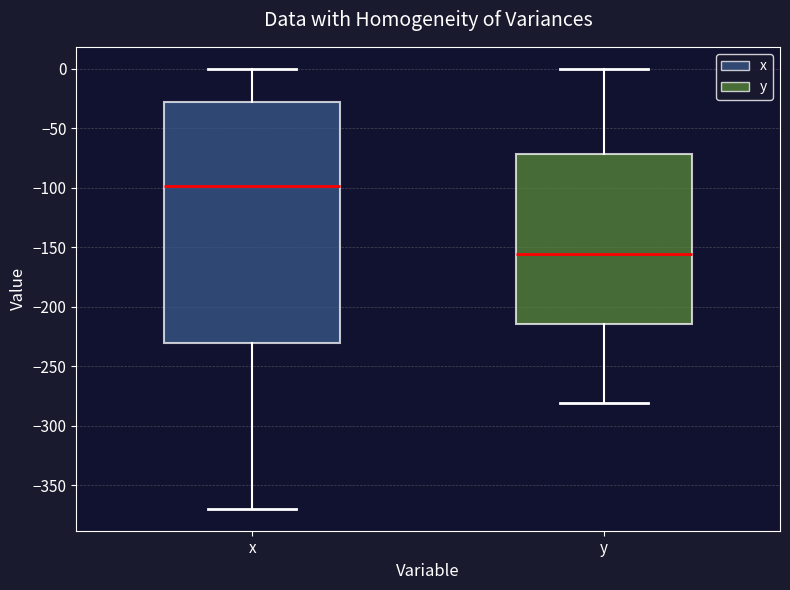

Reading left to right, transcribe this box plot: for each box, give where its median line is, the range the box spans, and where its two whiskers end, as read against the y-axis. The values are not printed on the chart, so give them approximately, as read against the axis.

x: median -100, box -230 to -30, whiskers -370 to 0
y: median -155, box -215 to -70, whiskers -280 to 0